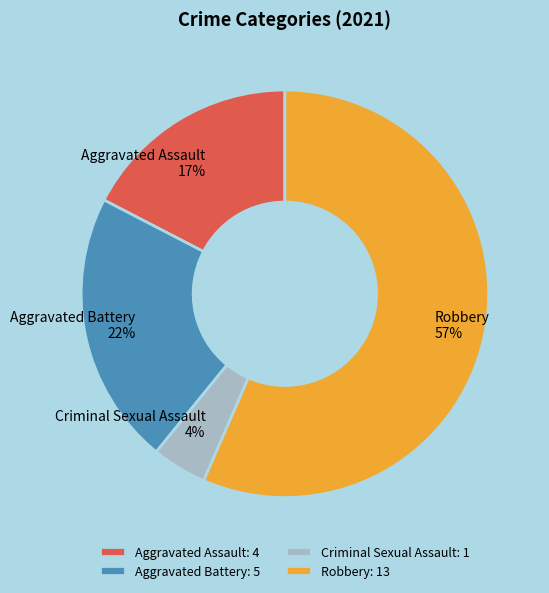

To the nearest percent, what portion does Robbery represent?

57%